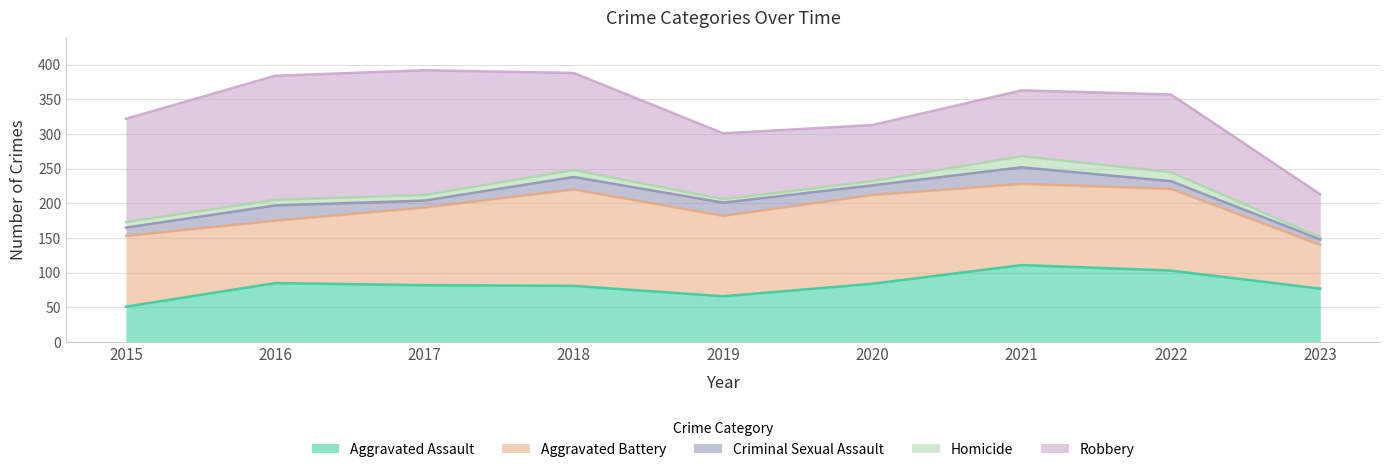

What is the smallest value displayed?

3